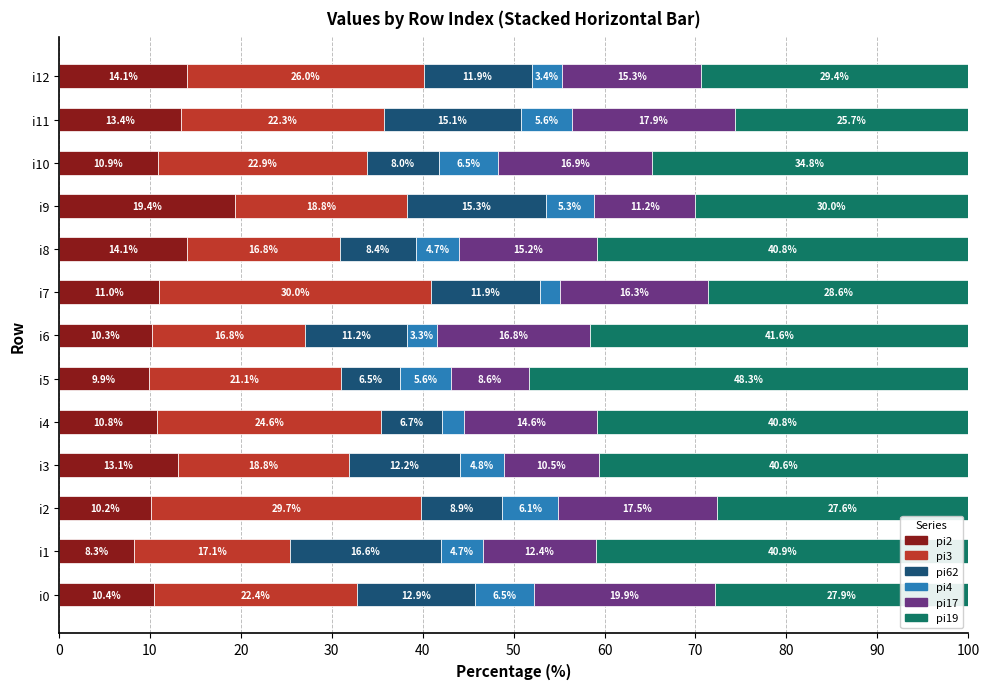

Which category has the highest value in the pi2 series?

i9